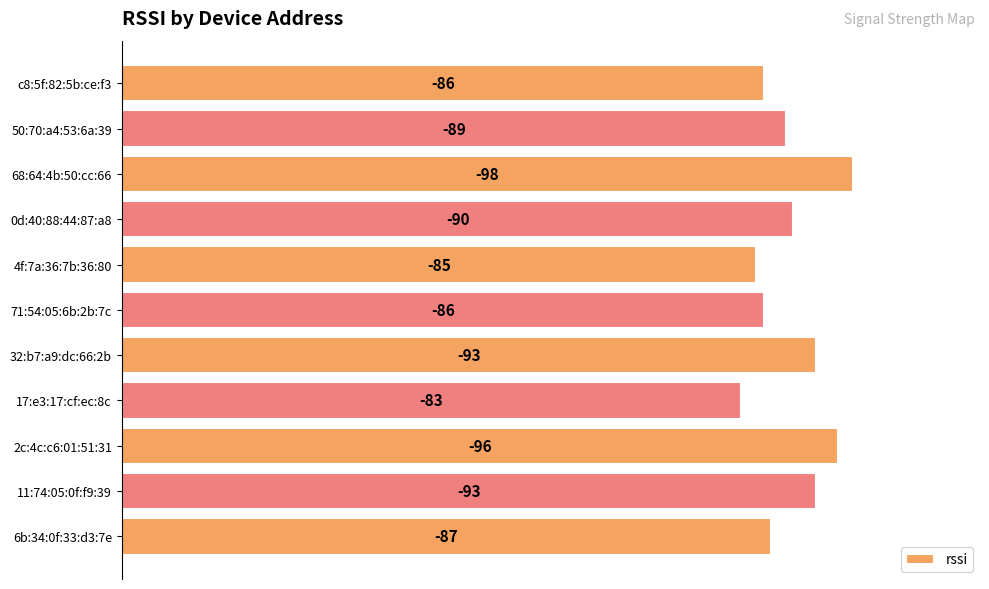

Does the chart contain any negative values?

No